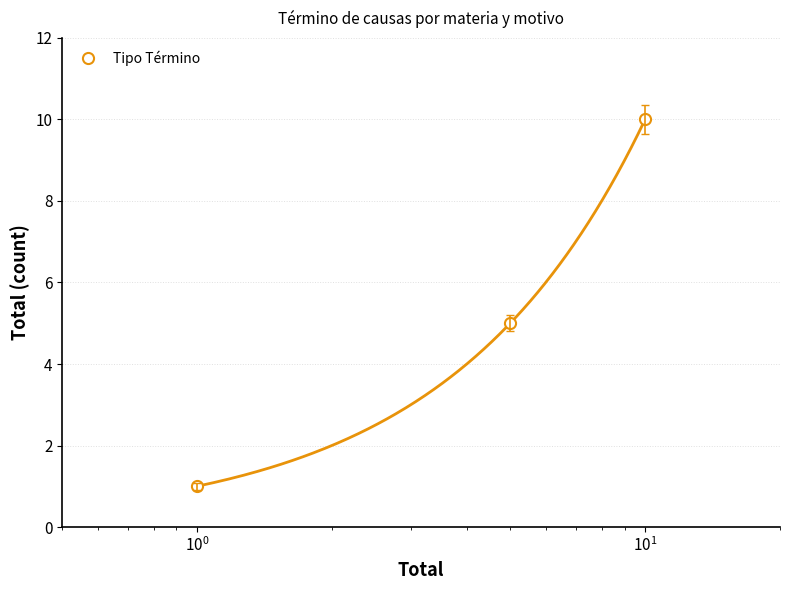

Reading right to left, what are all the values shown in this chart?

10	5	1